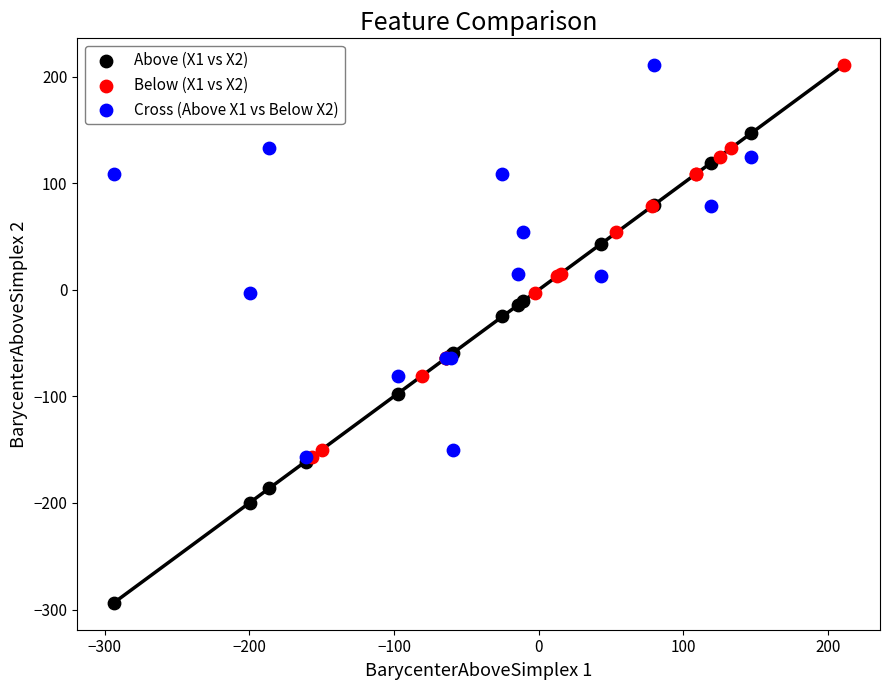

Which series contains the lowest Y value?

Above (X1 vs X2)